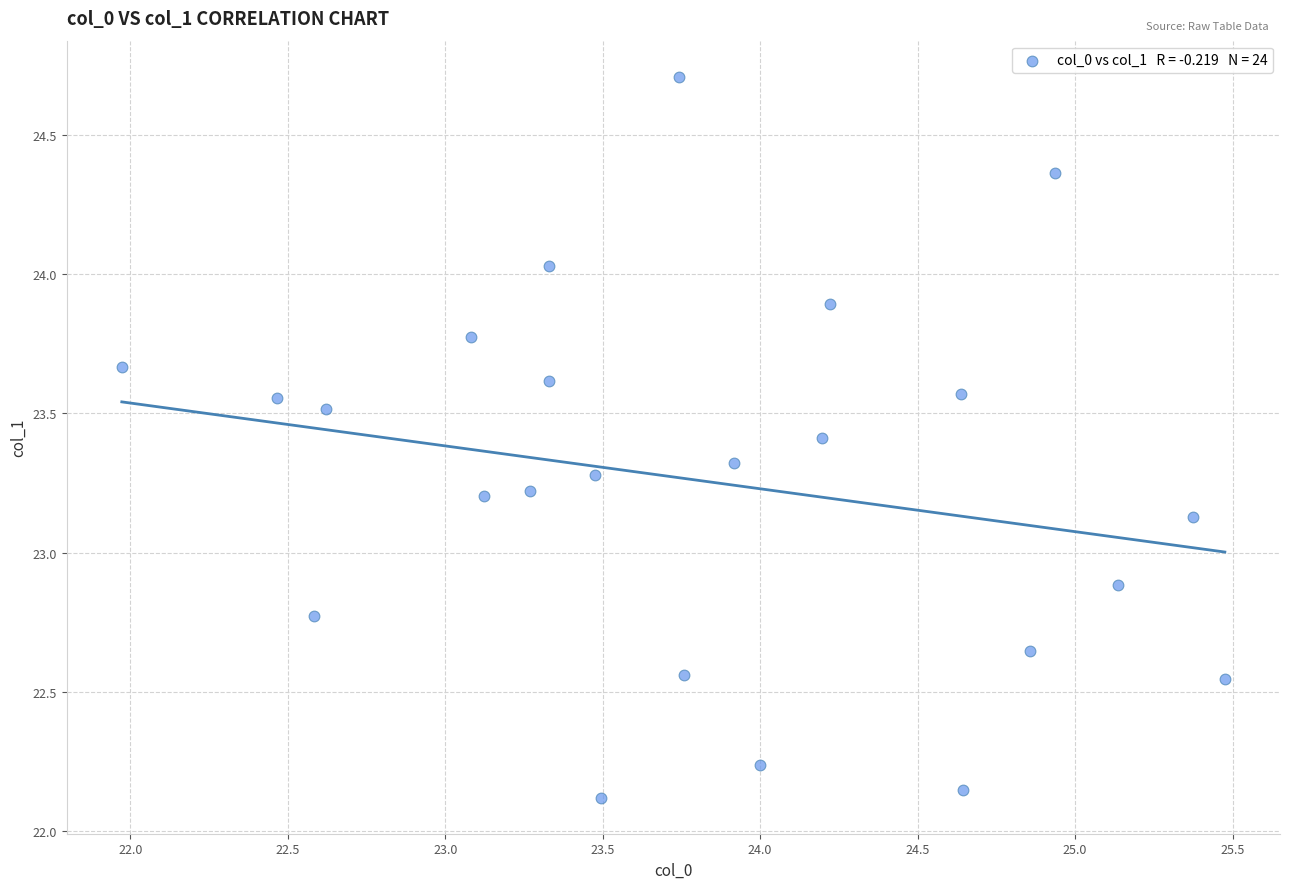

What is the range of Y values (max minus min)?

2.6